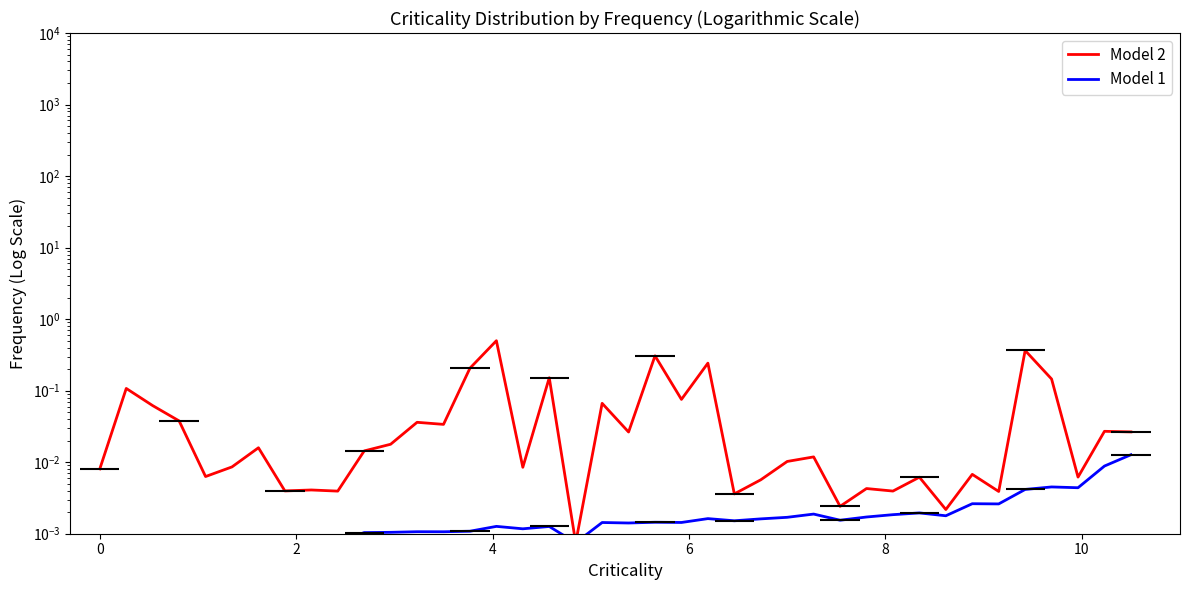

What are all the series names shown in the legend?

Model 2, Model 1